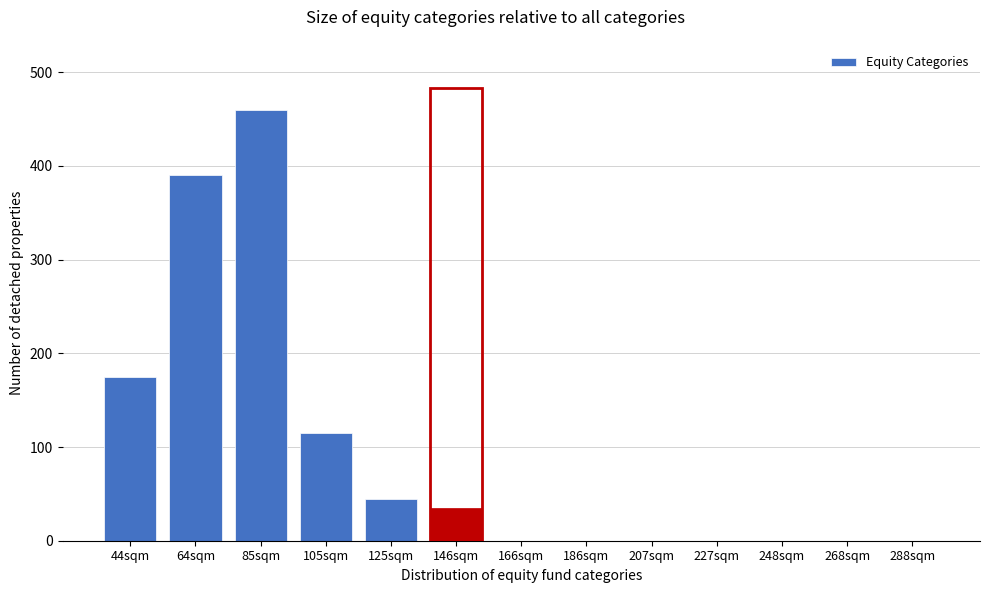

Reading right to left, extract all data points from this chart.

288sqm=0	268sqm=0	248sqm=0	227sqm=0	207sqm=0	186sqm=0	166sqm=0	146sqm=35	125sqm=45	105sqm=115	85sqm=460	64sqm=390	44sqm=175